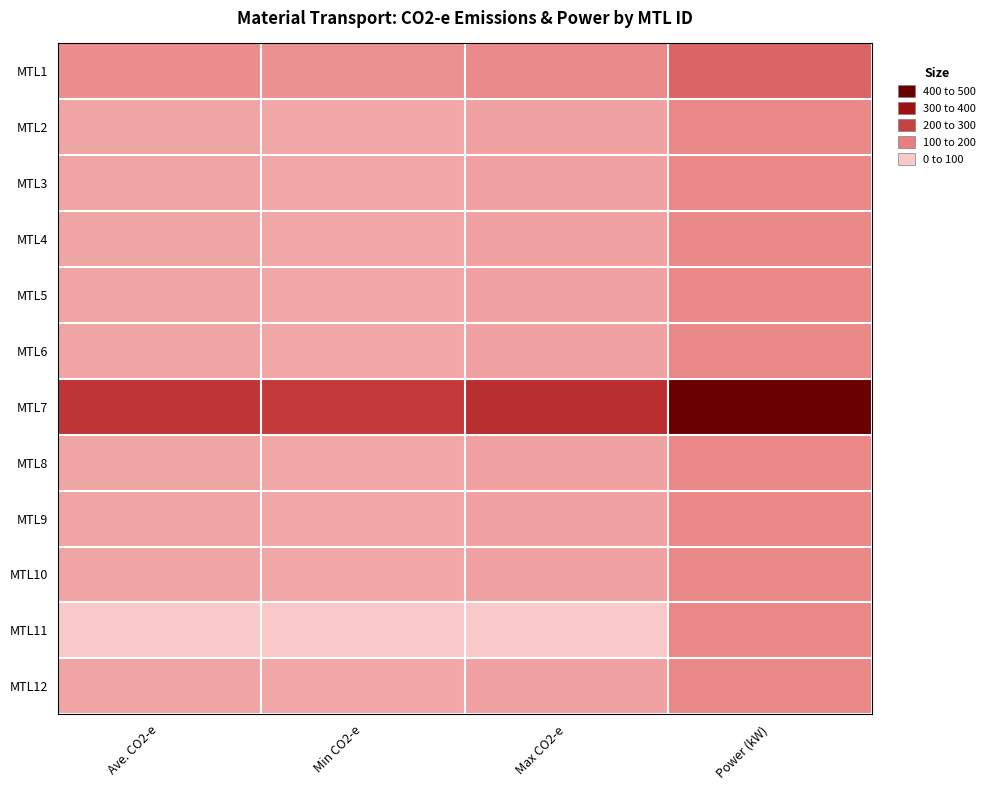

Reading right to left, extract all data points from this chart.

MTL1: Power (kW)=180.0	Max CO2-e=106.2	Min CO2-e=95.4	Ave. CO2-e=100.0
MTL2: Power (kW)=110.0	Max CO2-e=64.9	Min CO2-e=58.3	Ave. CO2-e=61.6
MTL3: Power (kW)=110.0	Max CO2-e=64.9	Min CO2-e=58.3	Ave. CO2-e=61.6
MTL4: Power (kW)=110.0	Max CO2-e=64.9	Min CO2-e=58.3	Ave. CO2-e=61.6
MTL5: Power (kW)=110.0	Max CO2-e=64.9	Min CO2-e=58.3	Ave. CO2-e=61.6
MTL6: Power (kW)=110.0	Max CO2-e=64.9	Min CO2-e=58.3	Ave. CO2-e=61.6
MTL7: Power (kW)=500.0	Max CO2-e=295.0	Min CO2-e=265.0	Ave. CO2-e=280.0
MTL8: Power (kW)=110.0	Max CO2-e=64.9	Min CO2-e=58.3	Ave. CO2-e=61.6
MTL9: Power (kW)=110.0	Max CO2-e=64.9	Min CO2-e=58.3	Ave. CO2-e=61.6
MTL10: Power (kW)=110.0	Max CO2-e=64.9	Min CO2-e=58.3	Ave. CO2-e=61.6
MTL11: Power (kW)=110.0	Max CO2-e=0.0	Min CO2-e=0.0	Ave. CO2-e=0.0
MTL12: Power (kW)=110.0	Max CO2-e=64.9	Min CO2-e=58.3	Ave. CO2-e=61.6